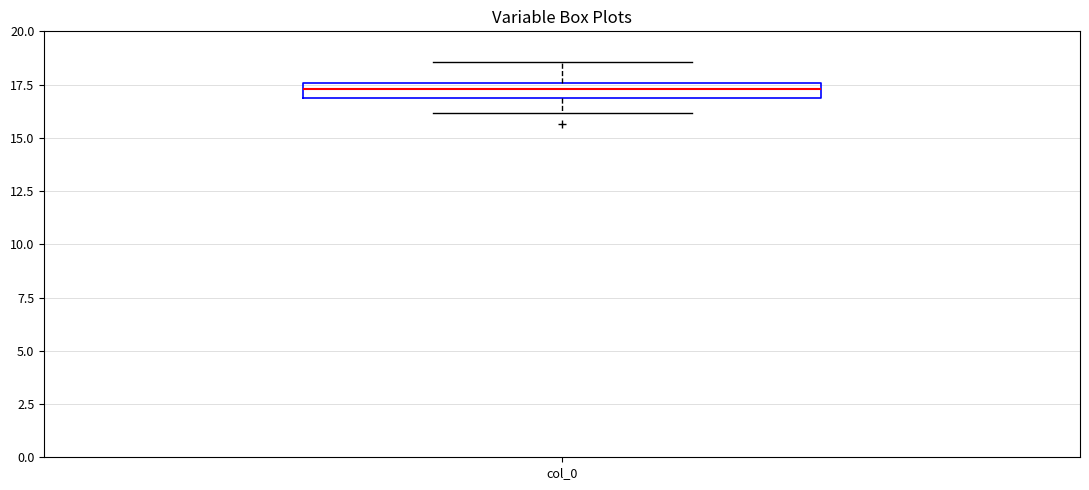

Where is the lower edge of the box for col_0 on the y-axis? The values are not printed on the chart, so give them approximately, as read against the axis.

17.0